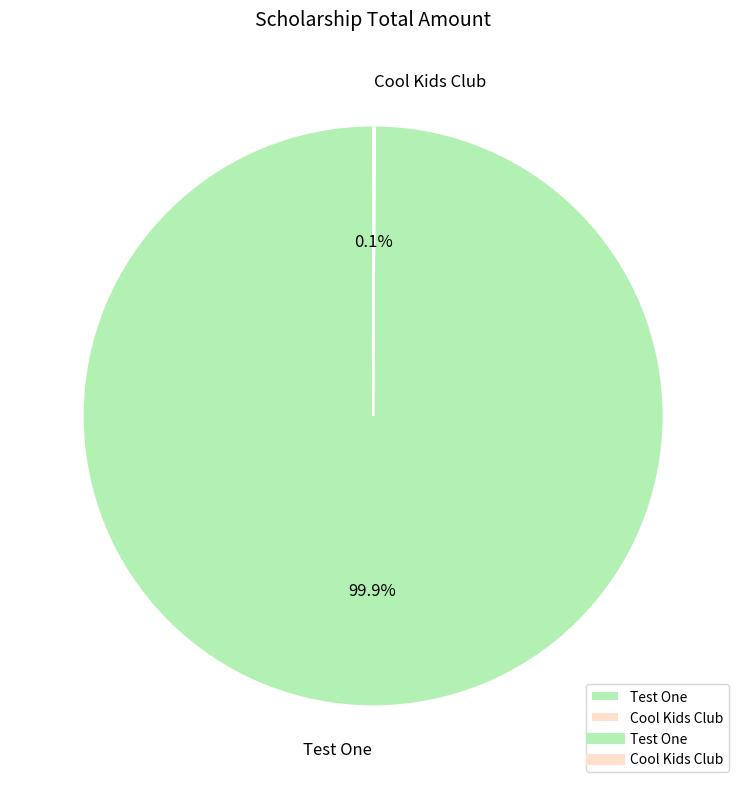

What portion of the pie excludes Test One?

0.1%